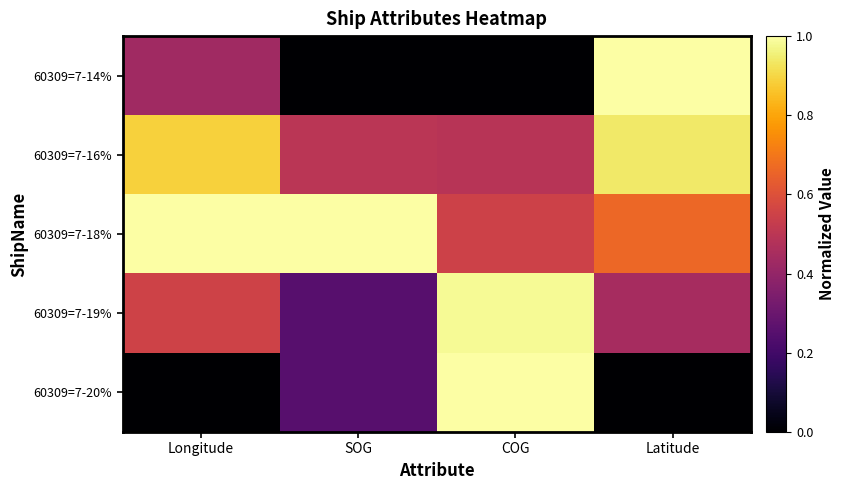

List the series in order of their peak value, lowest first.

60309=7-16%, 60309=7-19%, 60309=7-14%, 60309=7-18%, 60309=7-20%